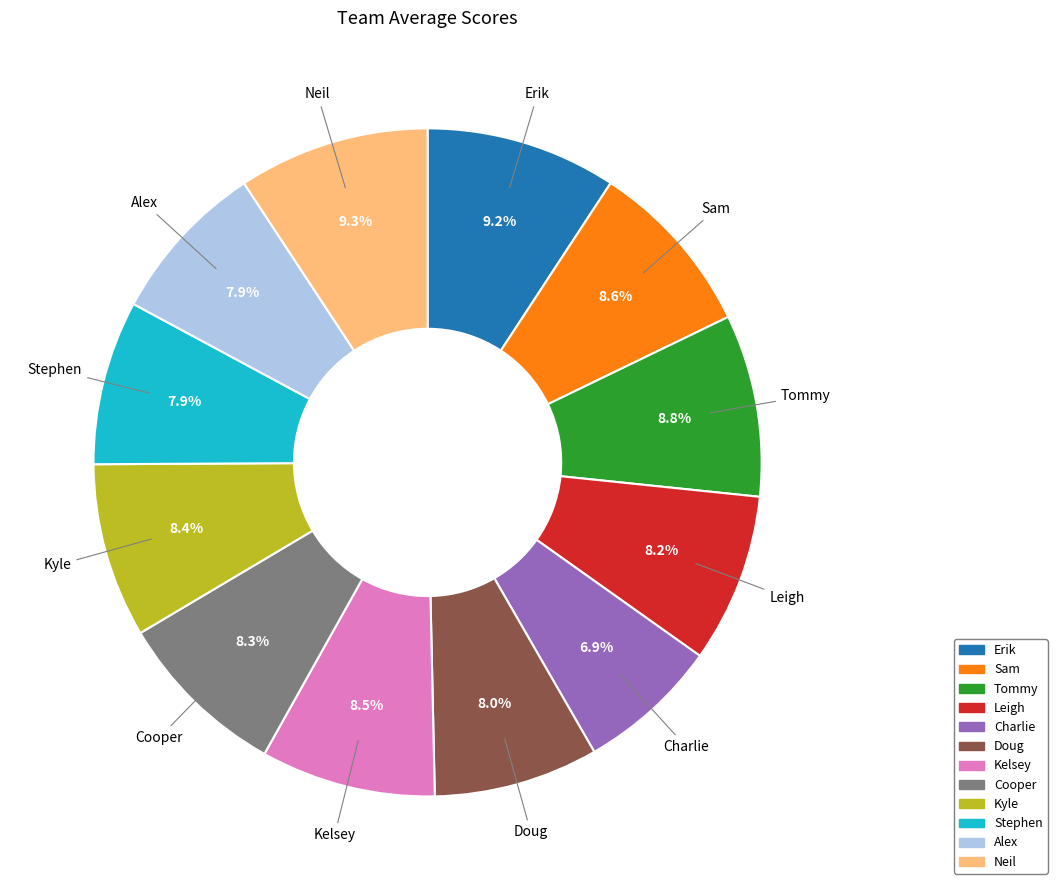

Count the number of slices in the pie.

12